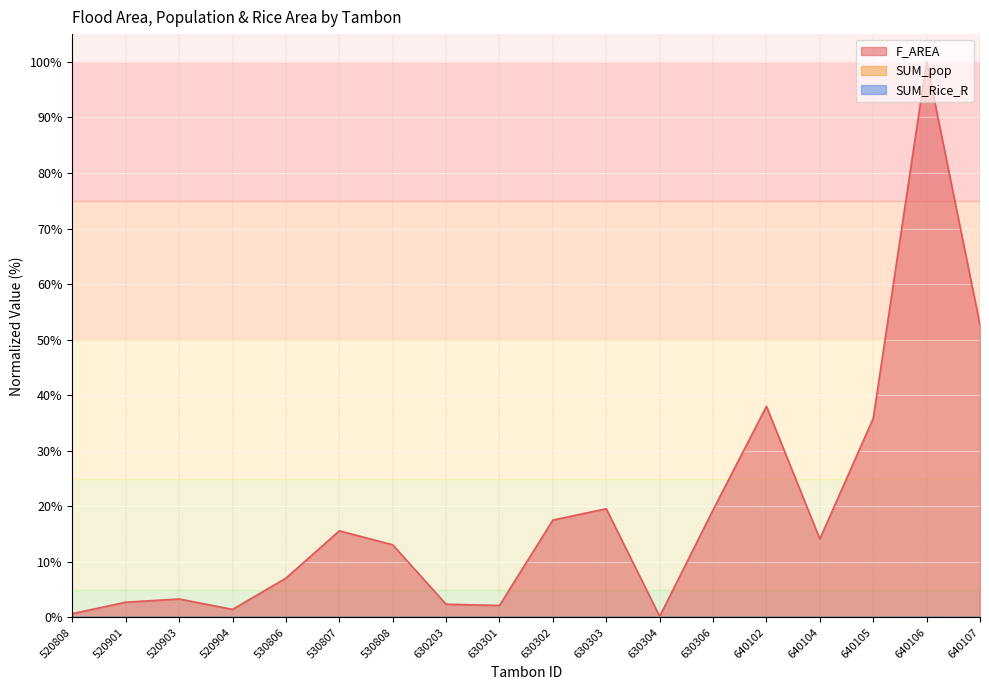

How many interior local valleys does the F_AREA series have?

4